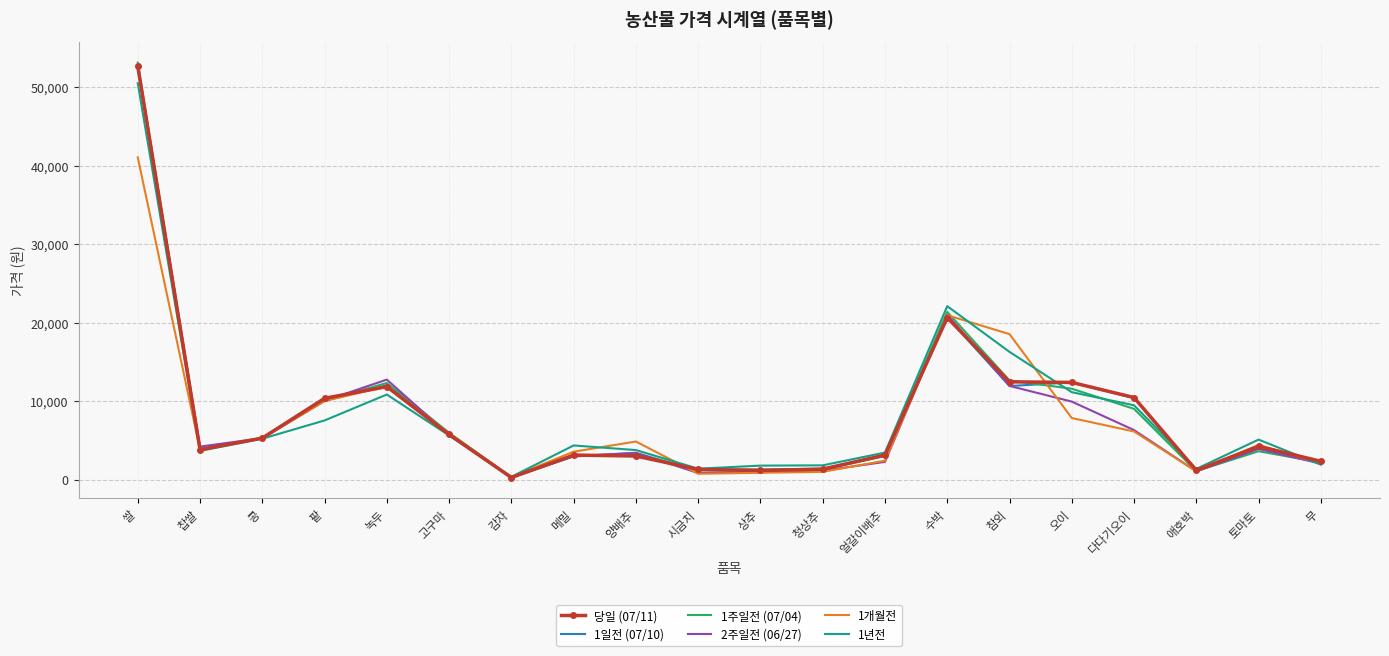

At which category does 1주일전 (07/04) reach its first local valley?

찹쌀